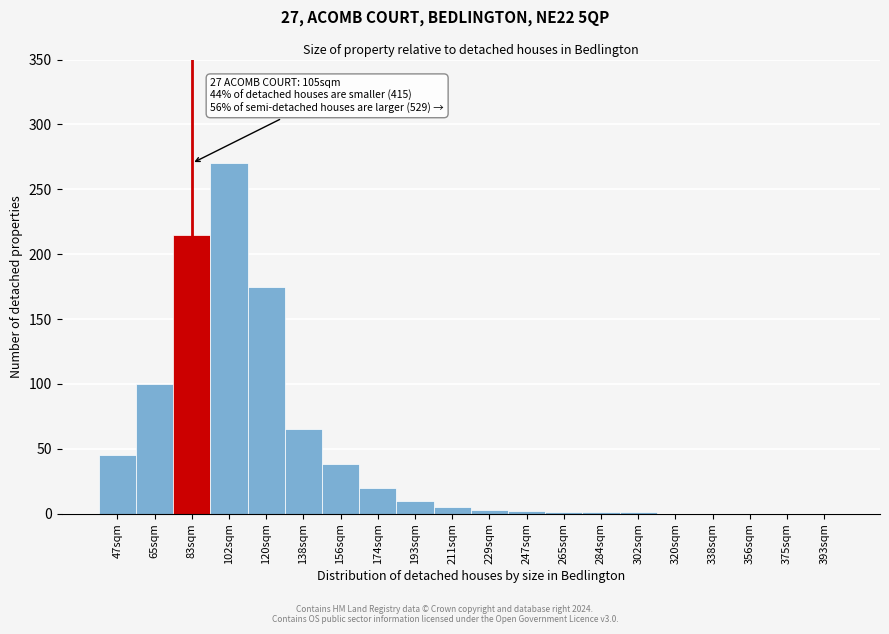

Which category has the highest value across all series?

102sqm